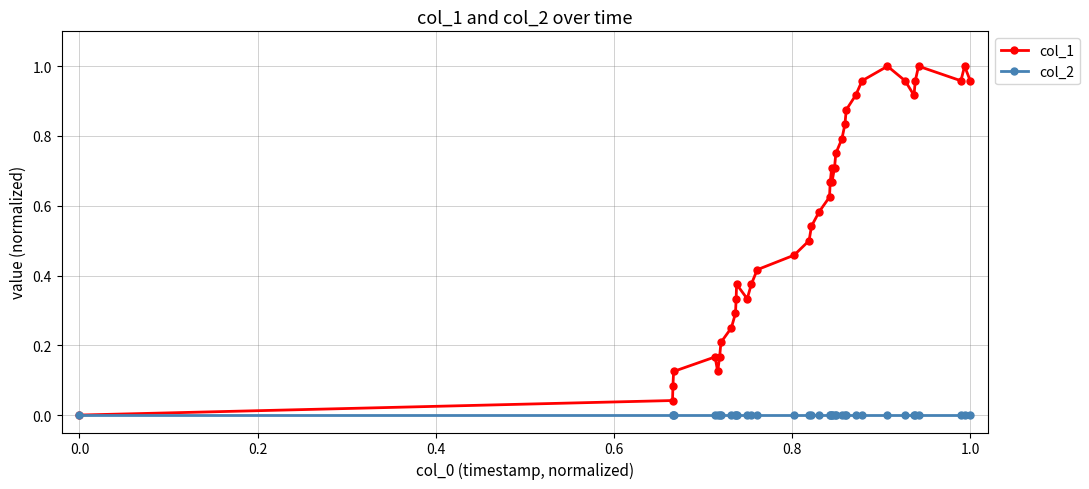

Which series has the largest total across all categories?

col_1